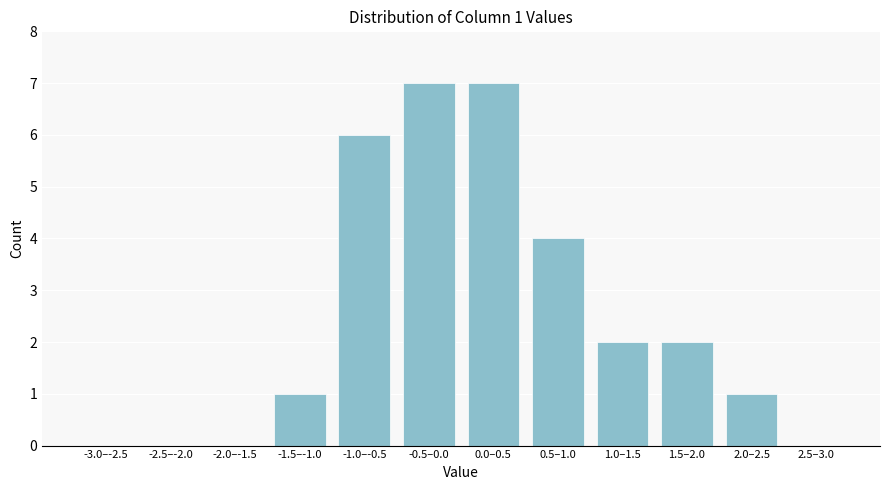

Reading left to right, what are all the values shown in this chart?

-3.0–-2.5=0	-2.5–-2.0=0	-2.0–-1.5=0	-1.5–-1.0=1	-1.0–-0.5=6	-0.5–0.0=7	0.0–0.5=7	0.5–1.0=4	1.0–1.5=2	1.5–2.0=2	2.0–2.5=1	2.5–3.0=0